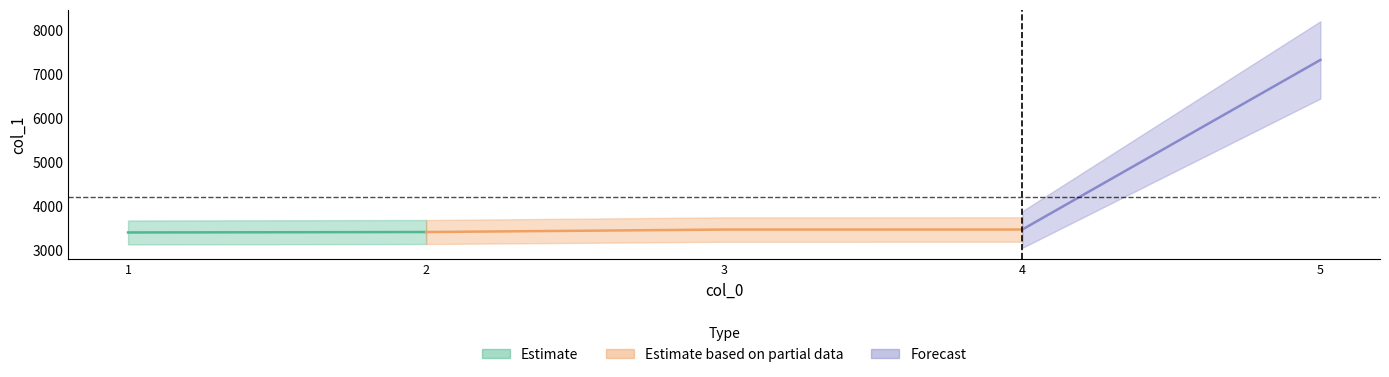

True or false: the data shows 3470 at 3.

True